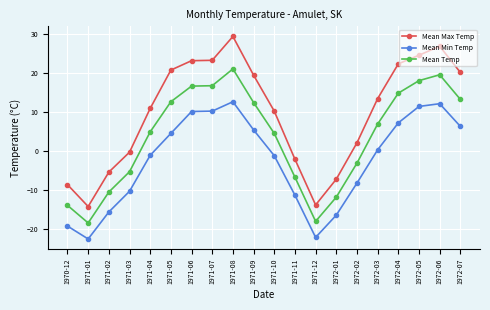

What is the maximum value shown in the chart?

29.3